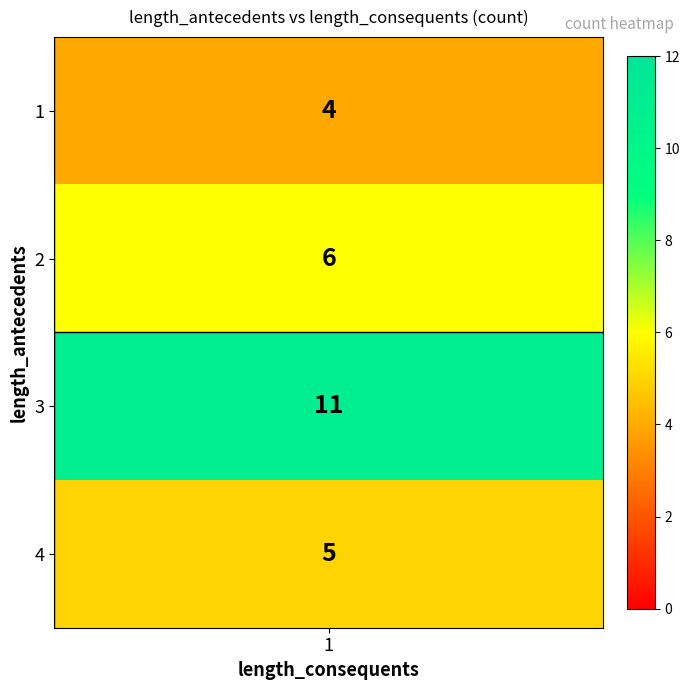

List the labels in order of value, largest first.

3, 2, 4, 1